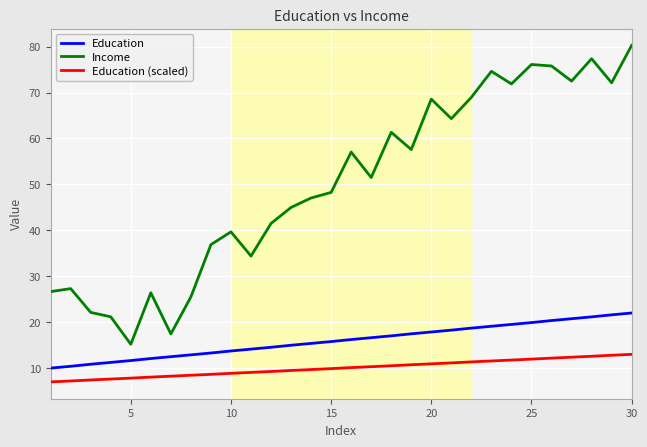

Which series has the widest spread of values?

Income